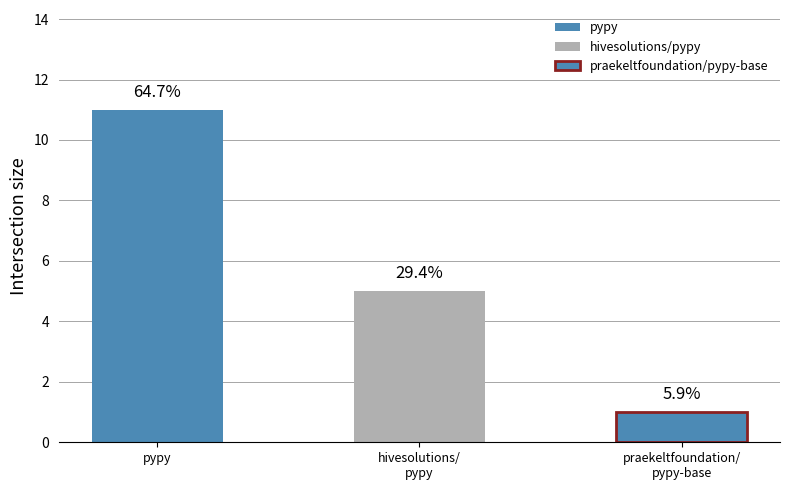

Where is the data nearest to the value 6?

hivesolutions/pypy